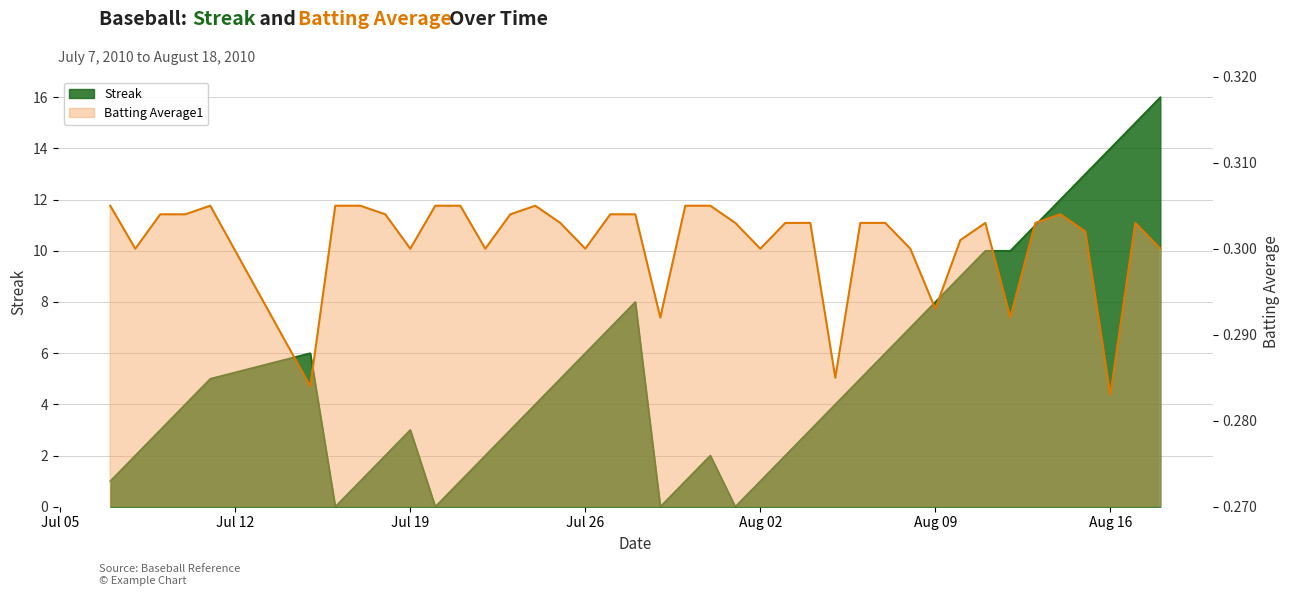

Which series has the widest spread of values?

Streak